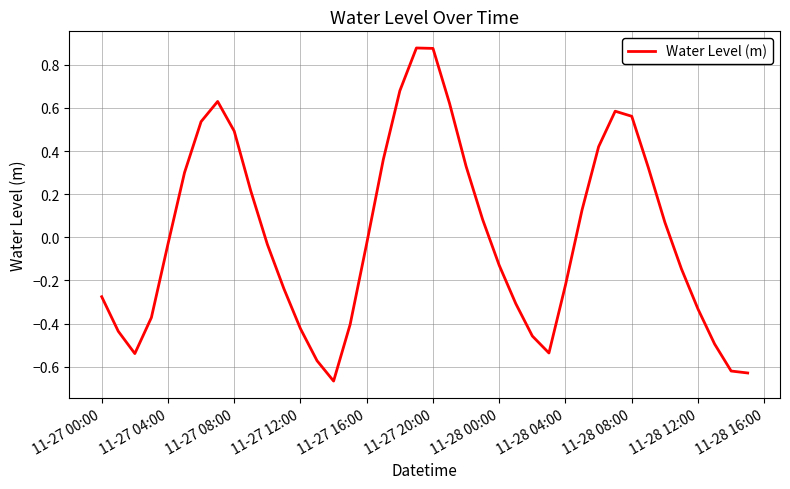

What is the difference between the maximum and minimum values?

1.5